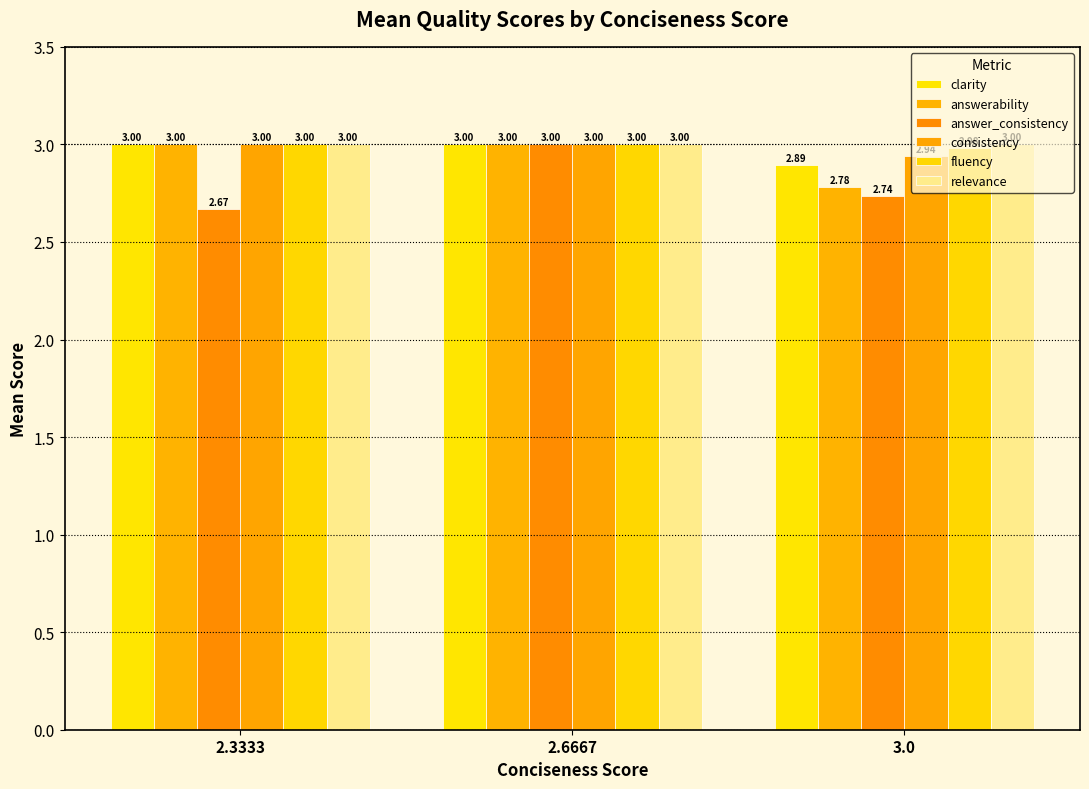

What is the label of the 3rd bar from the left?

3.0